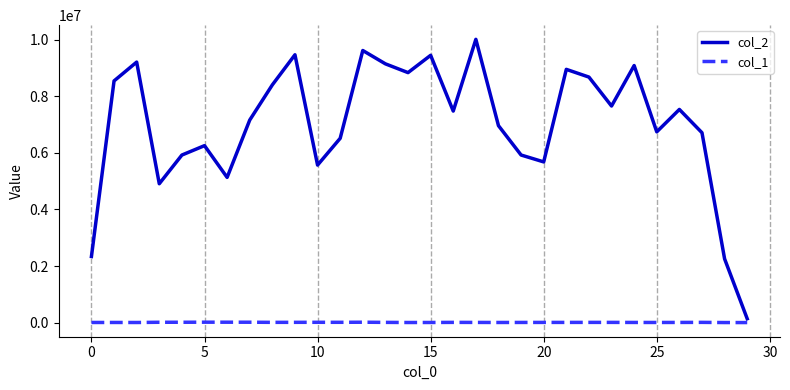

What is the average value of the col_2 series?

7010324